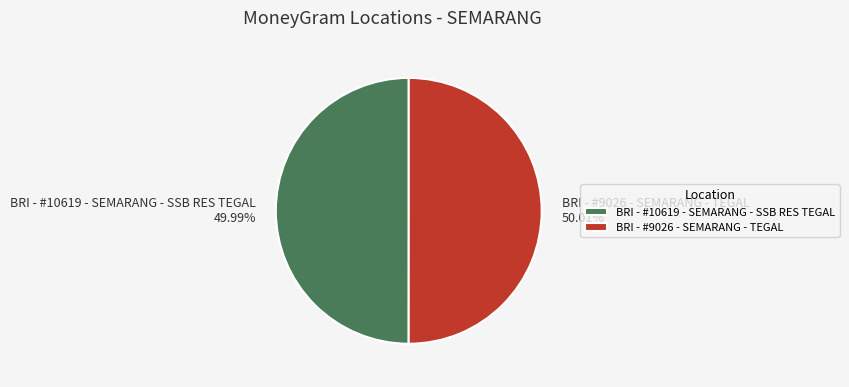

How many segments does this pie chart have?

2